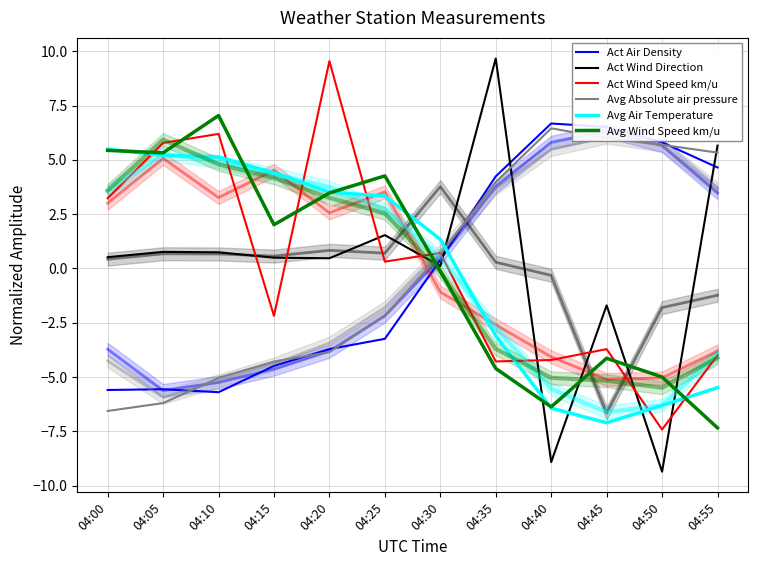

List the labels in order of Avg Wind Speed km/u value, smallest first.

04:55, 04:40, 04:50, 04:35, 04:45, 04:30, 04:15, 04:20, 04:25, 04:05, 04:00, 04:10